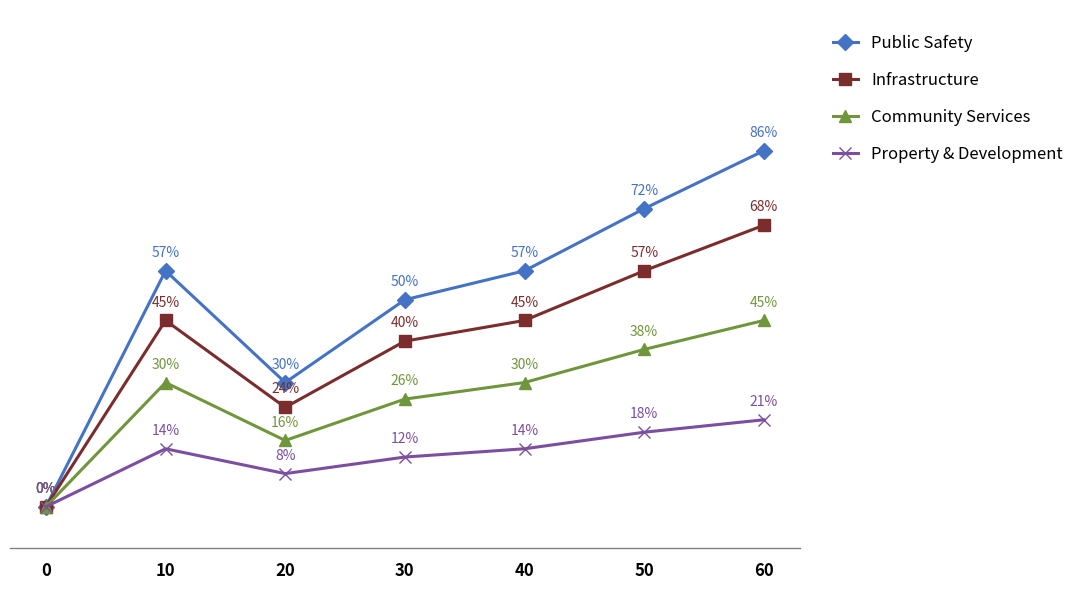

Rank the series at 30 from highest to lowest value.

Public Safety, Infrastructure, Community Services, Property & Development